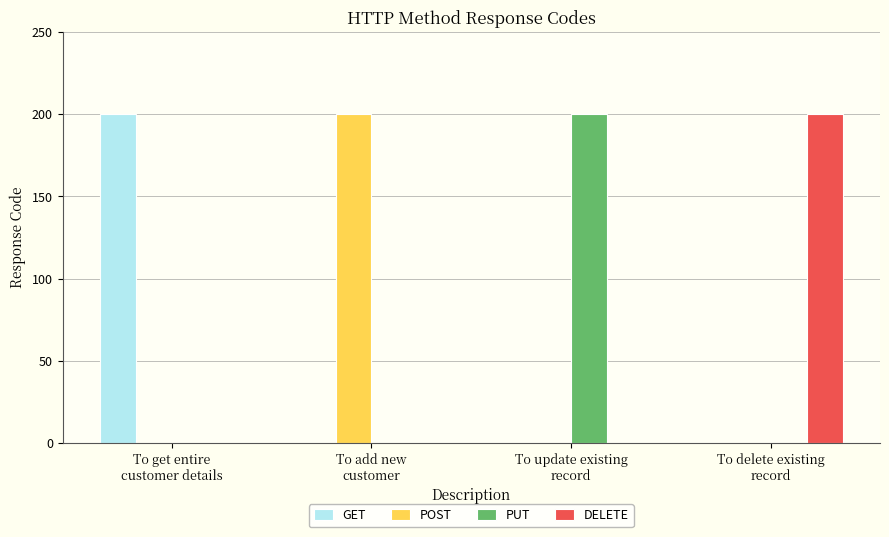

What is the maximum value shown in the chart?

200